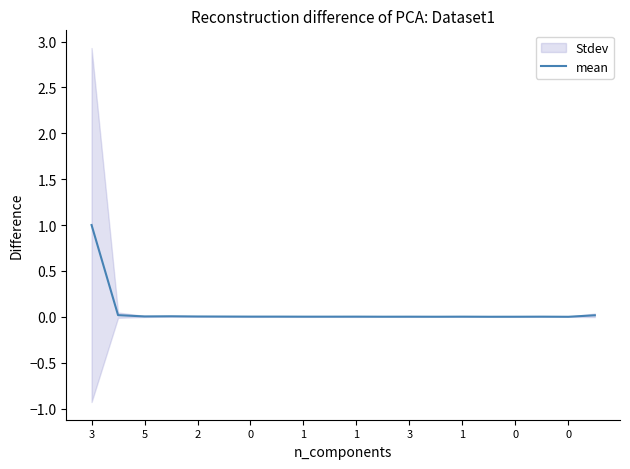

True or false: the data shows 0.0 at 5.

True